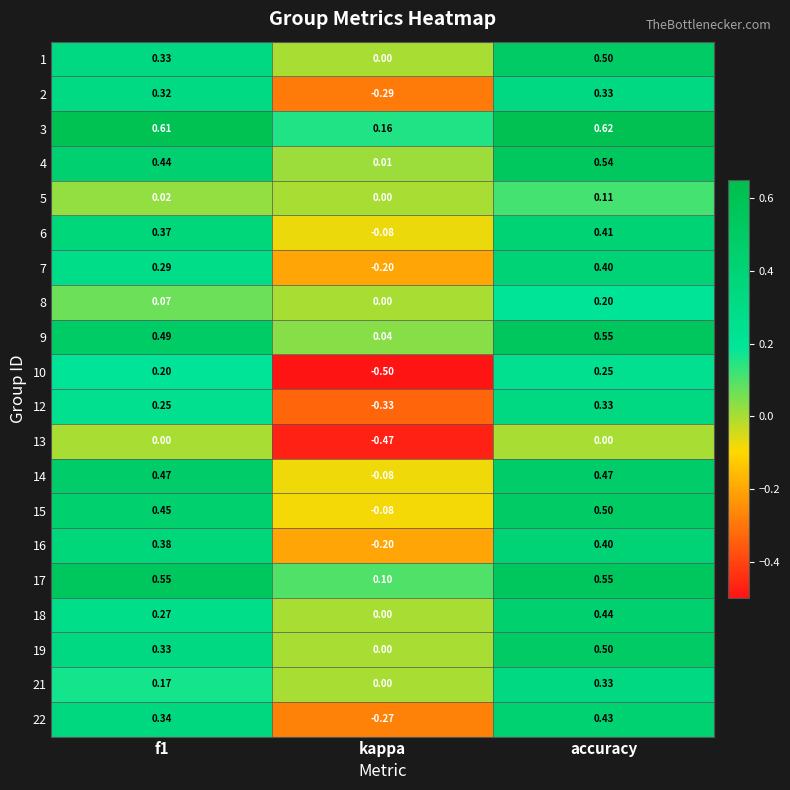

Which category has the highest value in the 12 series?

accuracy